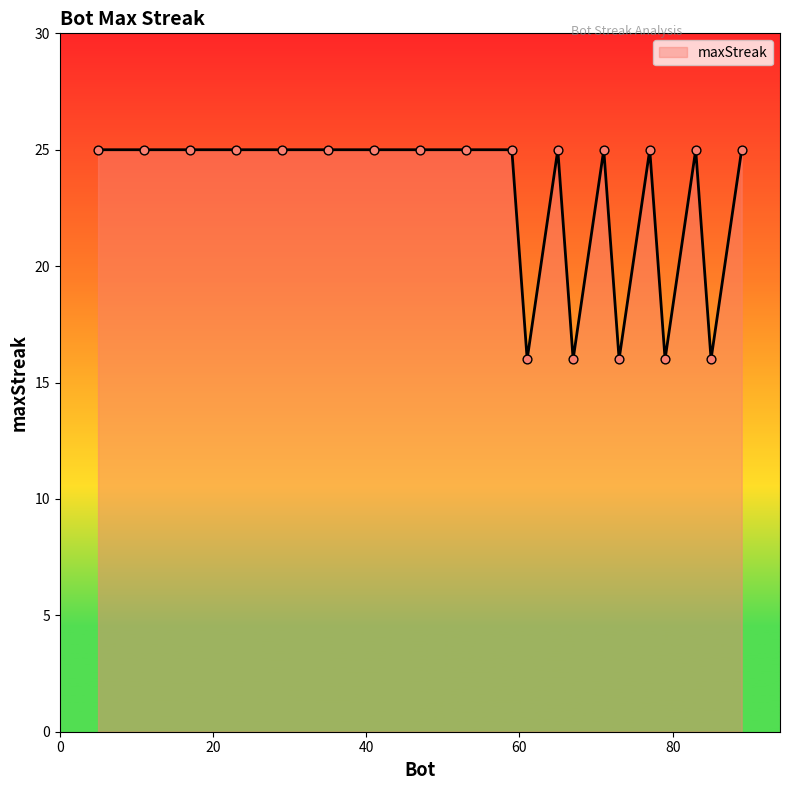

What is the smallest value displayed?

16